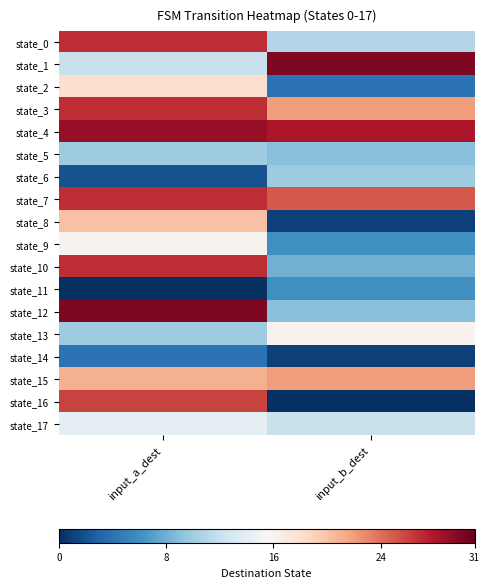

Between input_a_dest and input_b_dest, which is larger?

input_a_dest